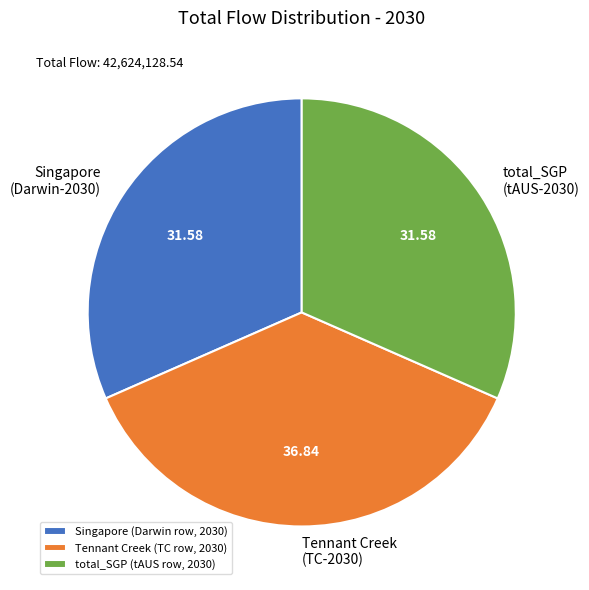

How many slices are in this pie chart?

3